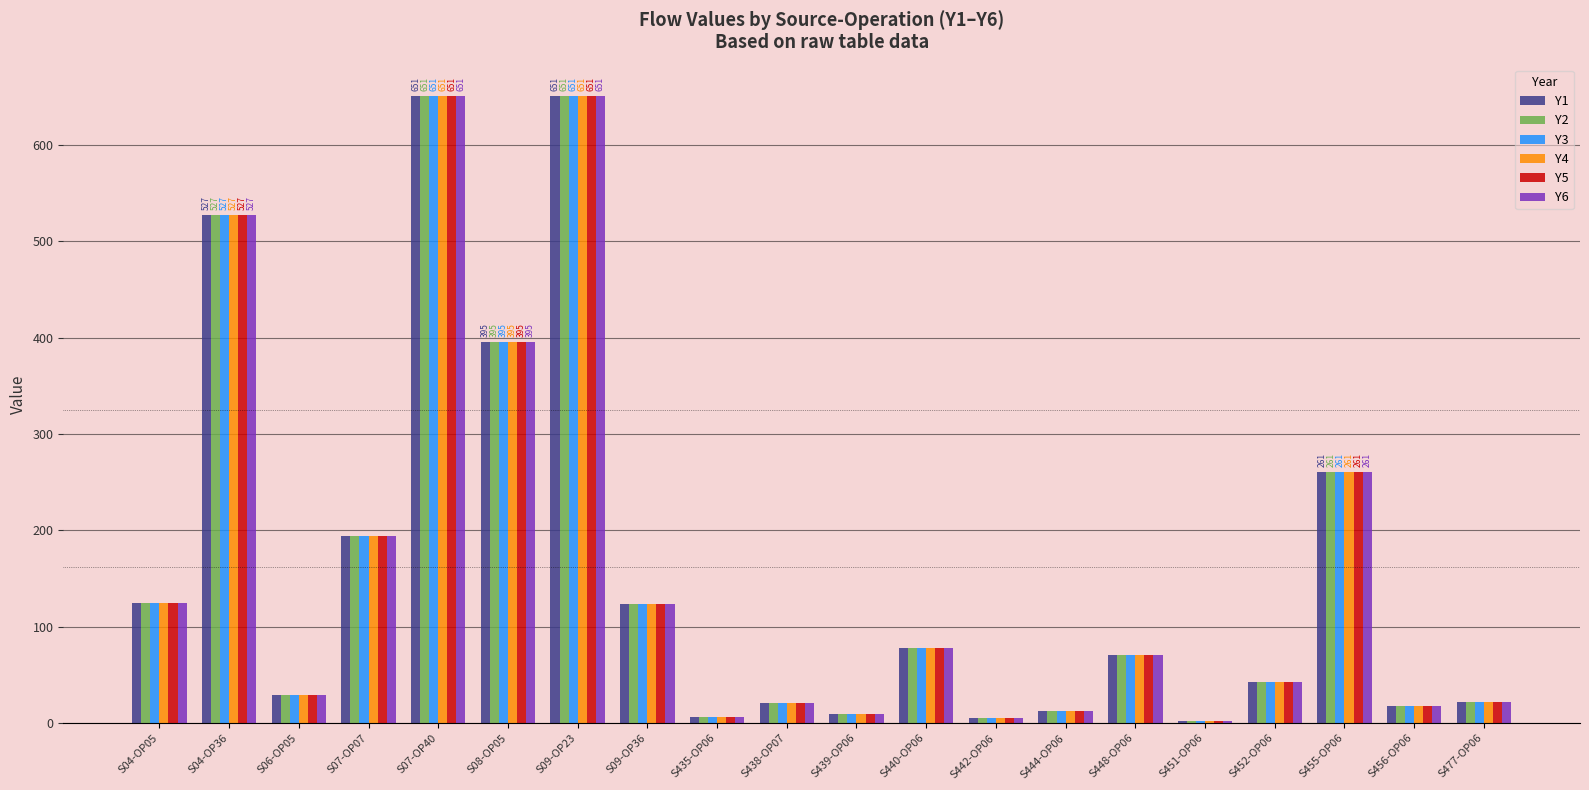

What is the average value of the Y5 series?

162.2